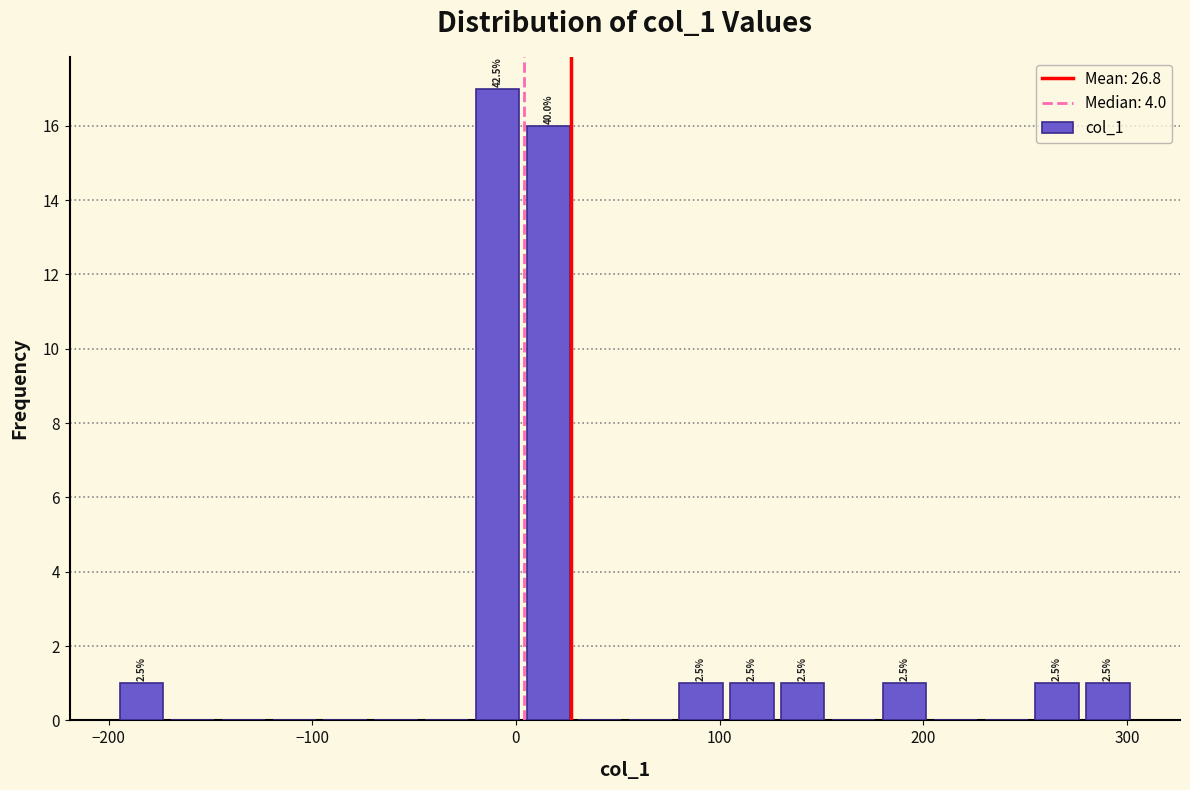

Around what value on the x-axis is the tallest bar? Give the approximate position of its centre, as read against the axis.

-10